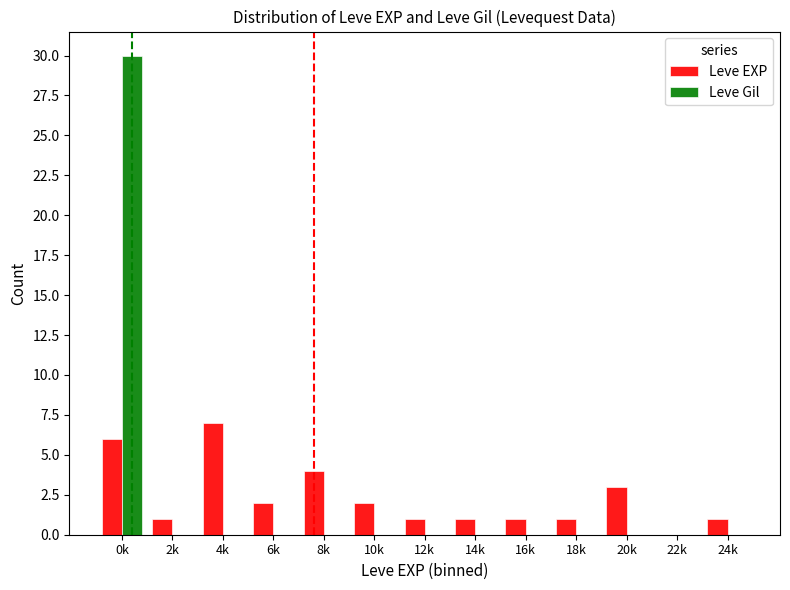

True or false: Leve EXP has a value of 2 at 6k.

True